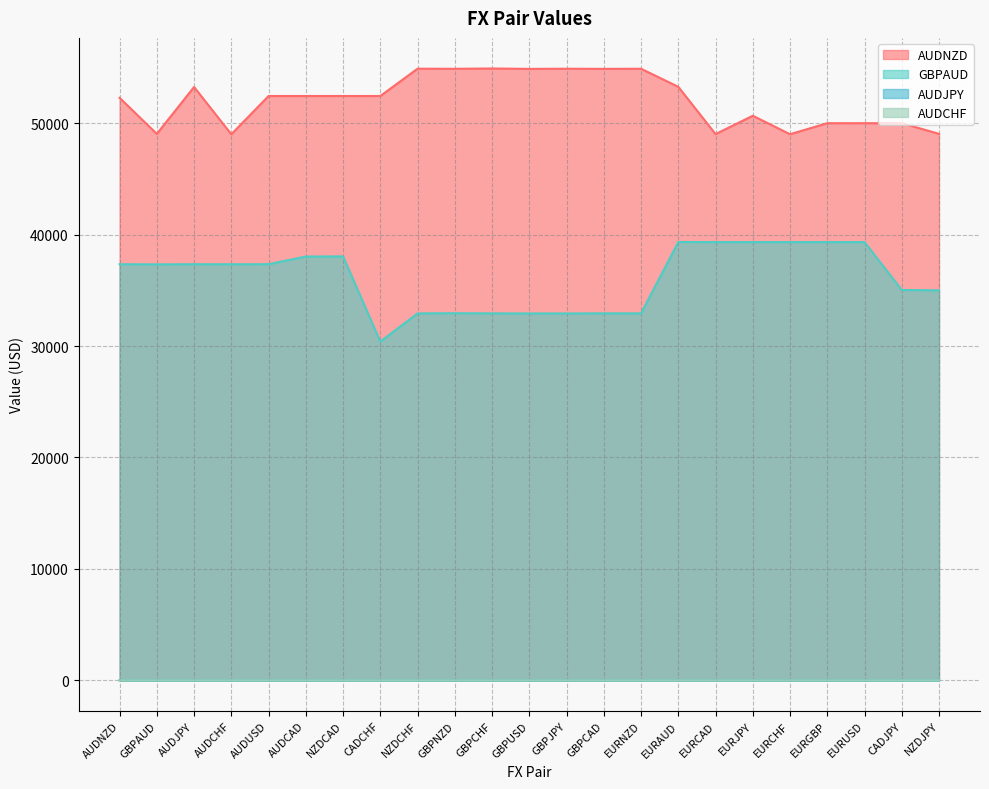

At which label is AUDNZD closest to 51956?

AUDNZD